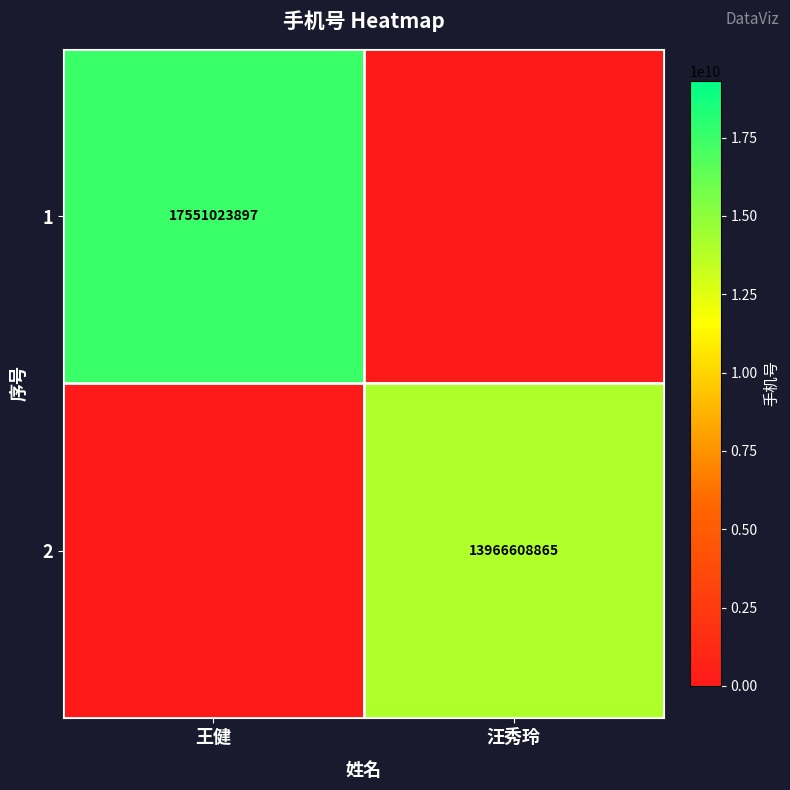

The value of 1 at 王健 is 25813864142. True or false?

False